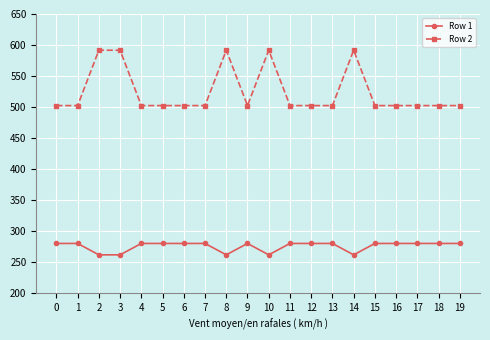

Rank the series by their average value, from lowest to highest.

Row 1, Row 2